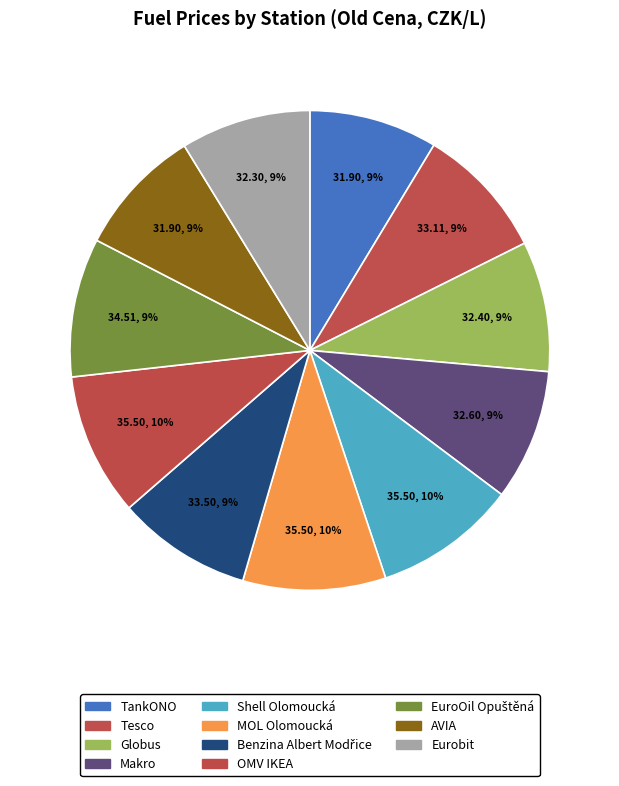

How many slices are in this pie chart?

11